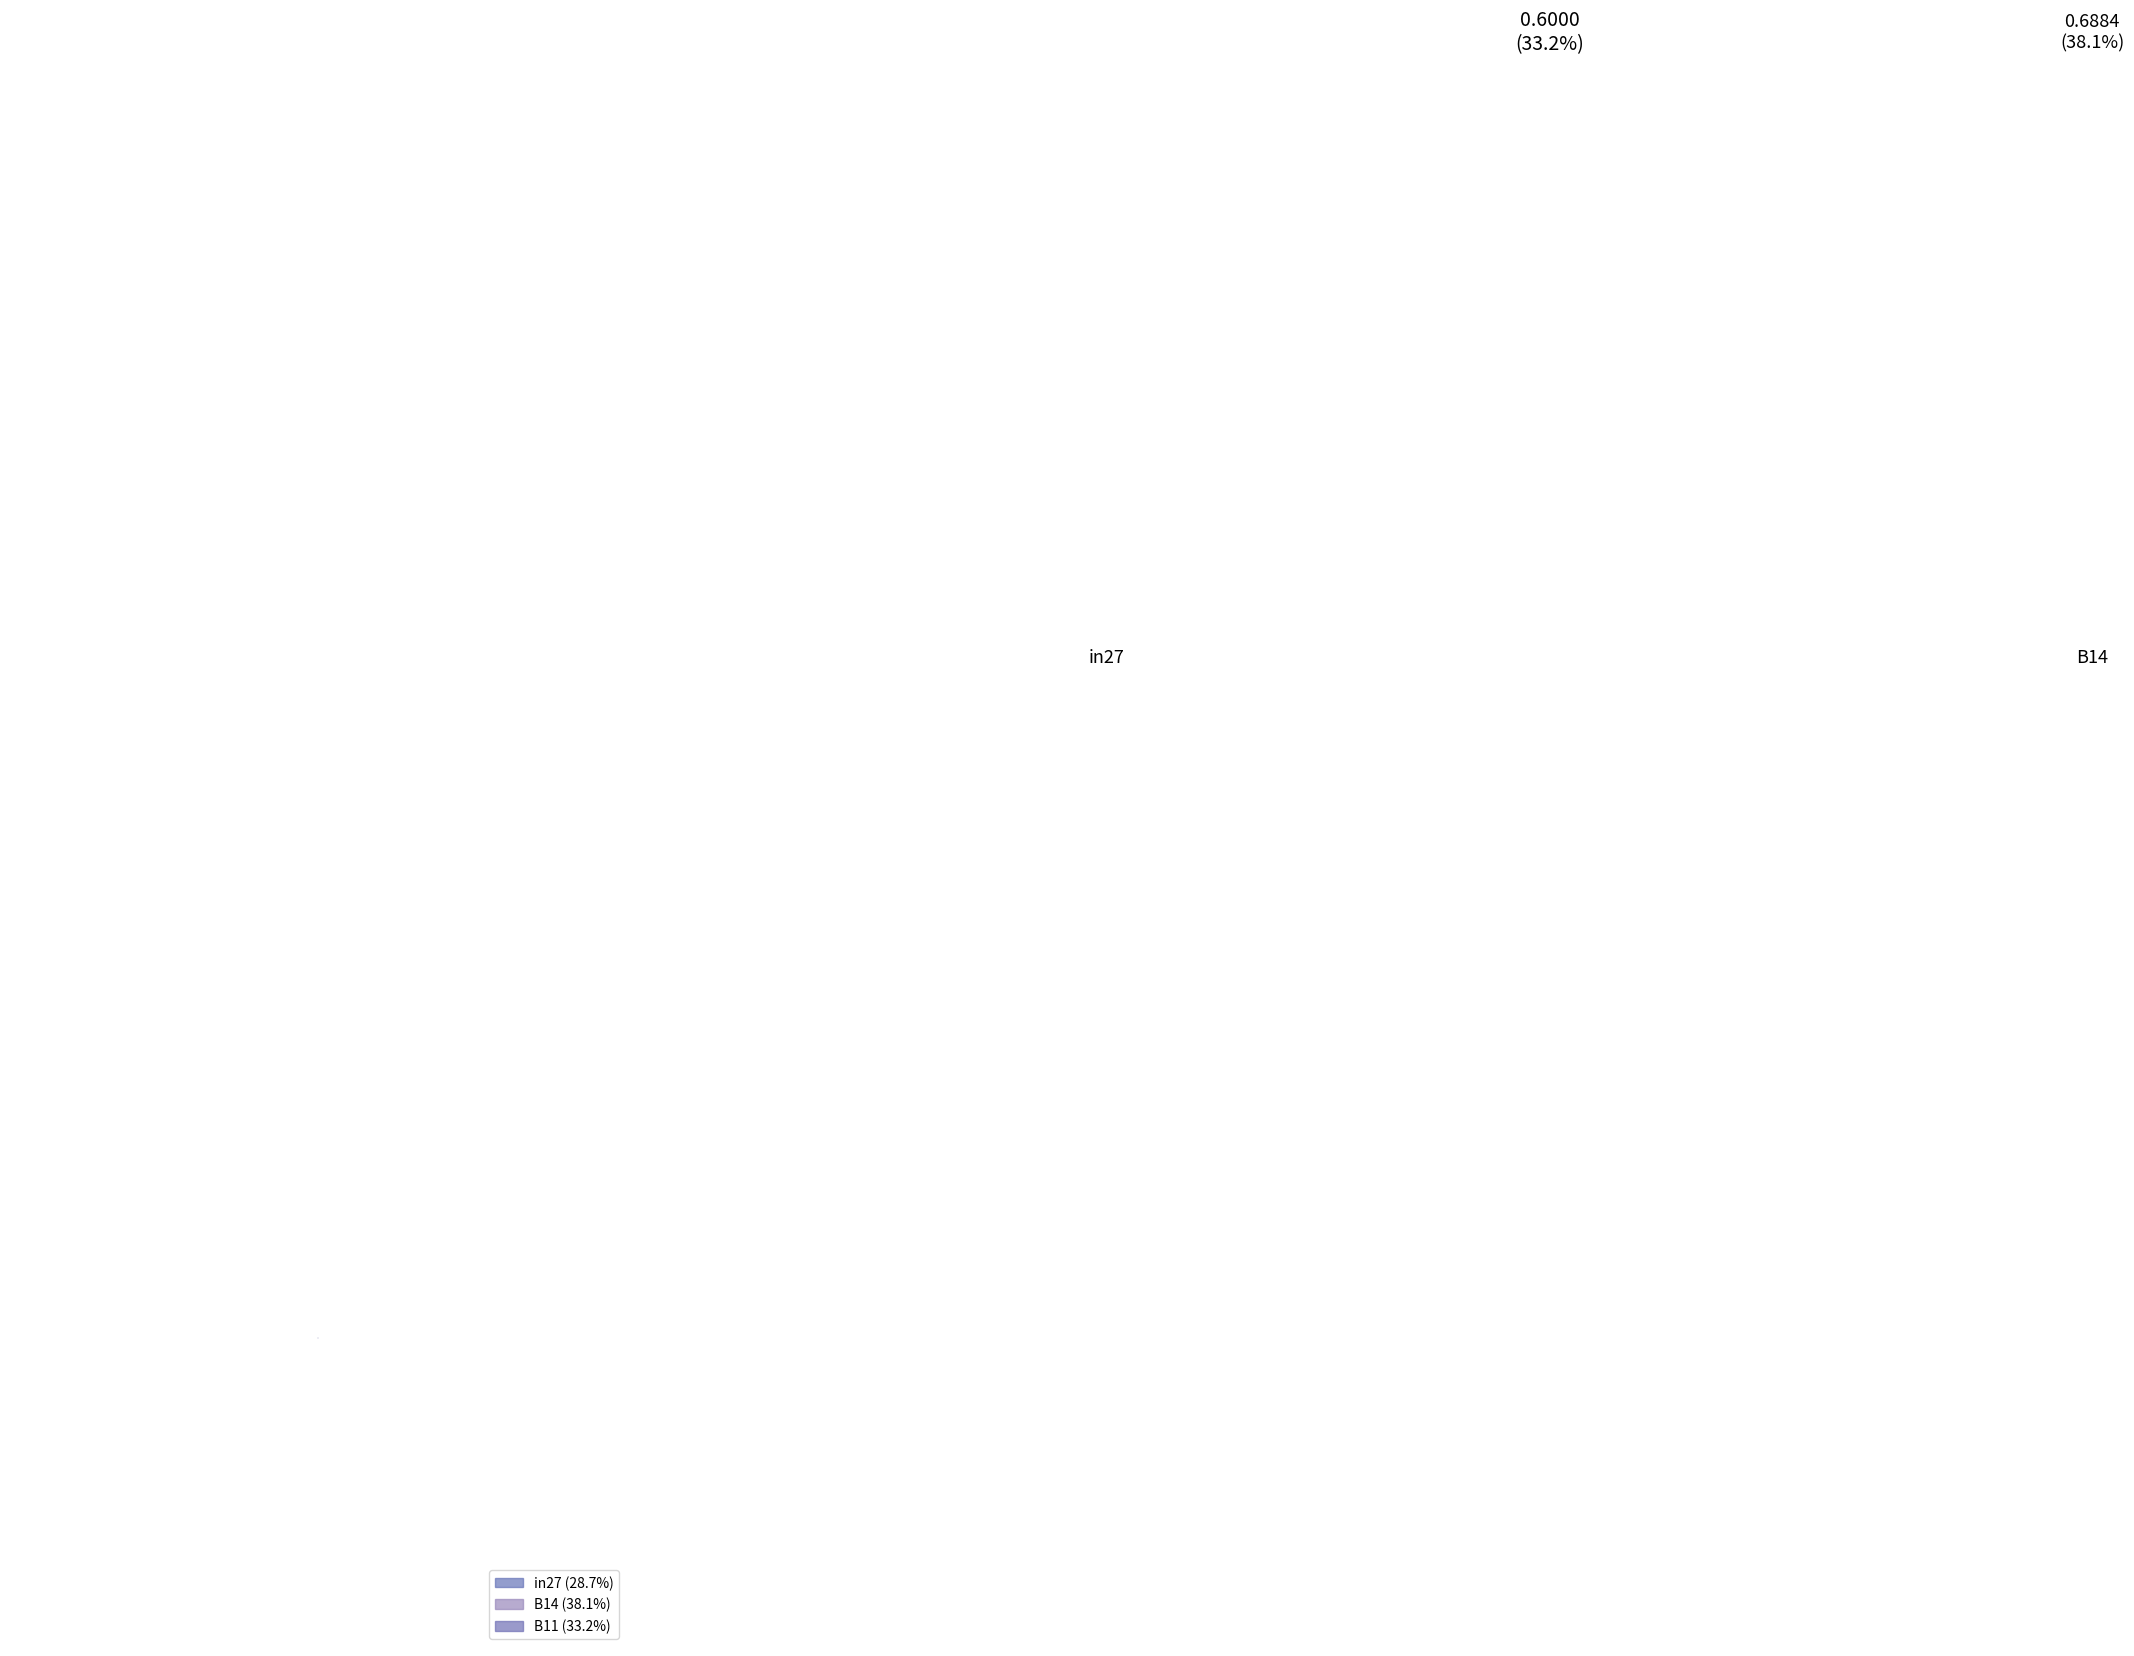

Which has a higher value, in27 or B11?

B11